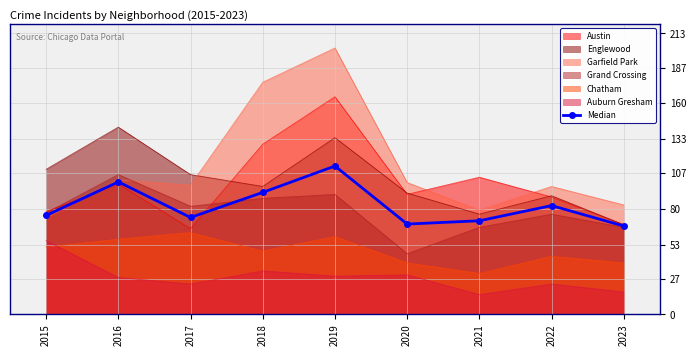

What is the sum of the values at 2023 and 2018?

159.5